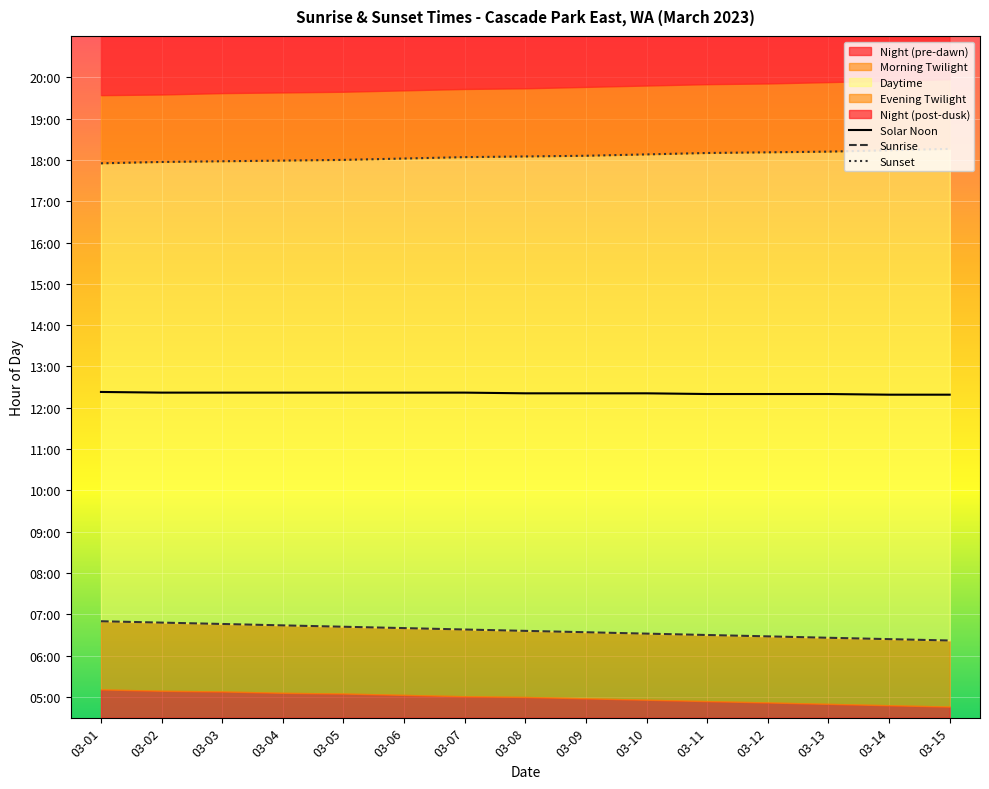

Reading left to right, what are all the values shown in this chart?

Solar Noon: 03-01=12.4	03-02=12.4	03-03=12.4	03-04=12.4	03-05=12.4	03-06=12.4	03-07=12.4	03-08=12.3	03-09=12.3	03-10=12.3	03-11=12.3	03-12=12.3	03-13=12.3	03-14=12.3	03-15=12.3
Sunrise: 03-01=6.8	03-02=6.8	03-03=6.8	03-04=6.7	03-05=6.7	03-06=6.7	03-07=6.6	03-08=6.6	03-09=6.6	03-10=6.5	03-11=6.5	03-12=6.5	03-13=6.4	03-14=6.4	03-15=6.4
Sunset: 03-01=17.9	03-02=17.9	03-03=18.0	03-04=18.0	03-05=18.0	03-06=18.0	03-07=18.1	03-08=18.1	03-09=18.1	03-10=18.1	03-11=18.2	03-12=18.2	03-13=18.2	03-14=18.2	03-15=18.3